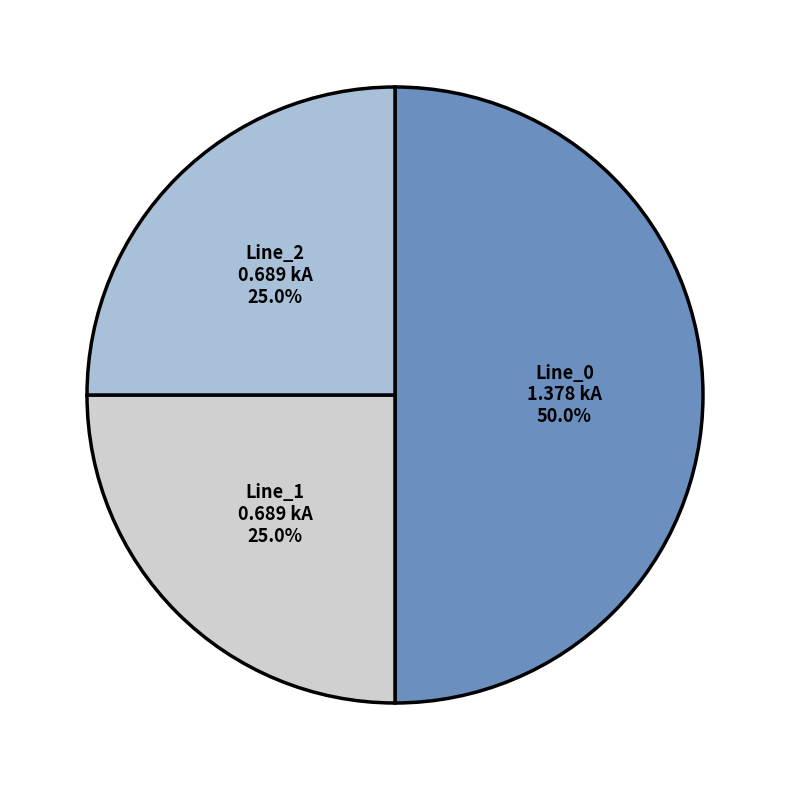

To the nearest percent, what portion does Line_2 represent?

25%